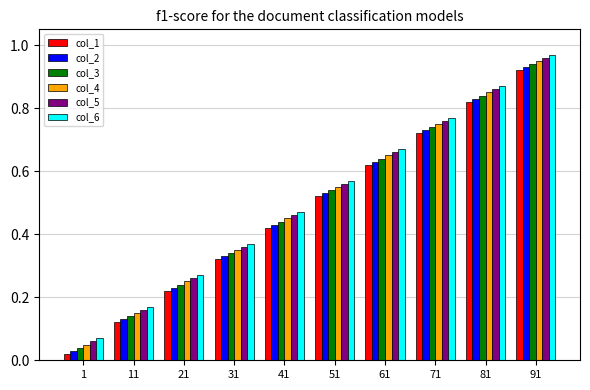

The col_5 series shows 0.1 at 11. True or false?

False